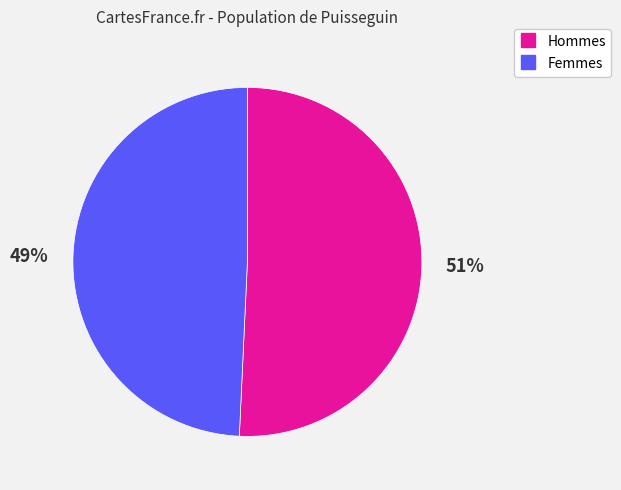

Is there a majority slice in this chart?

Yes